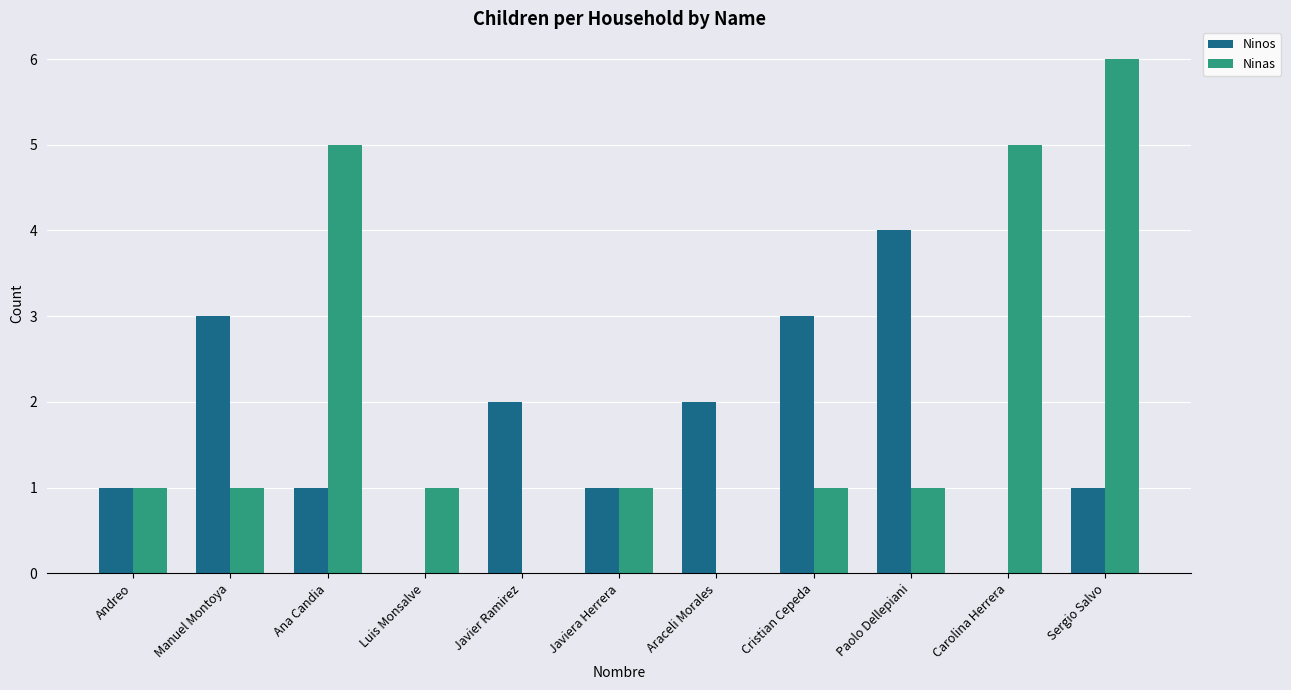

What are all the series names shown in the legend?

Ninos, Ninas